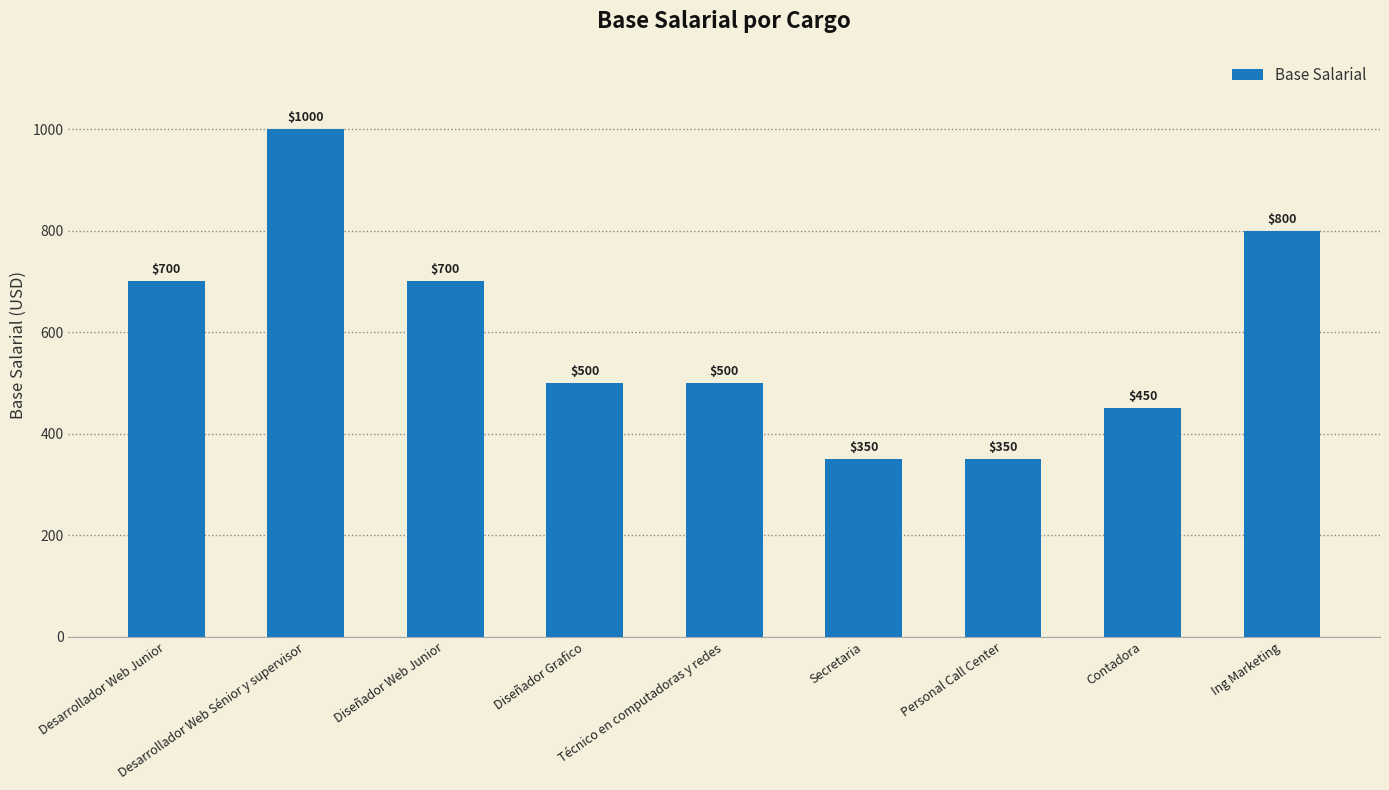

What is the minimum value shown in the chart?

350